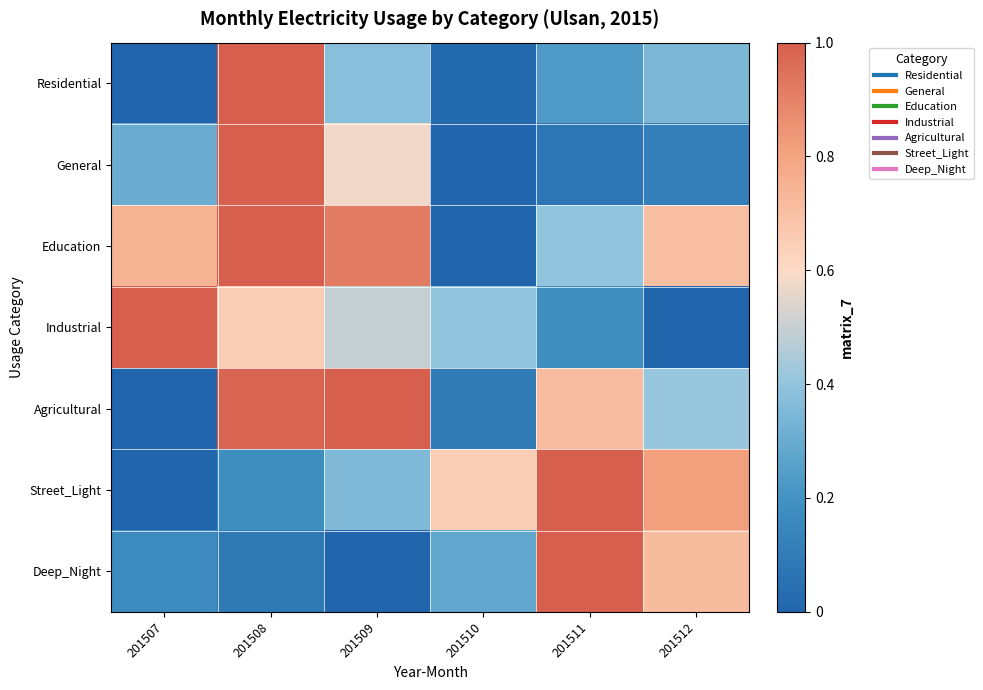

What is the spread (max minus min) of values at 201507?

1.0